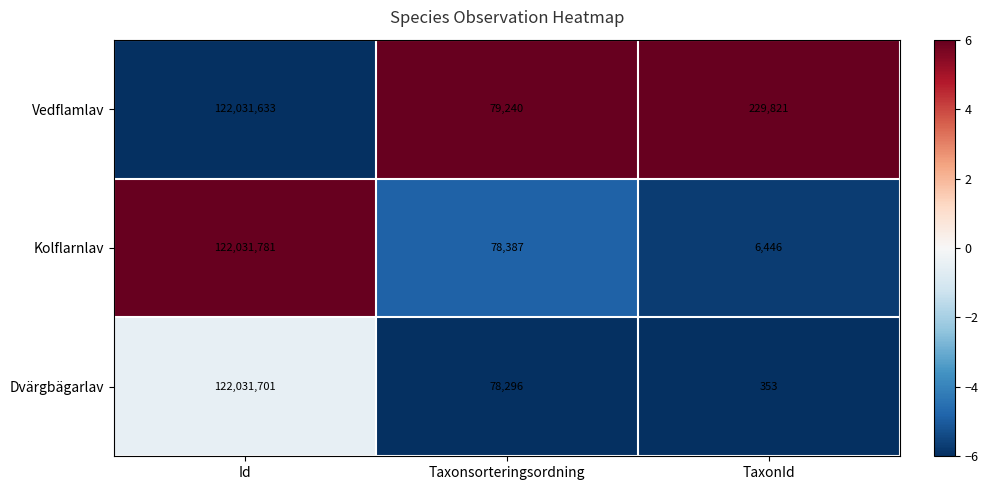

What is the sum of the Vedflamlav values at Id and TaxonId?

122261454